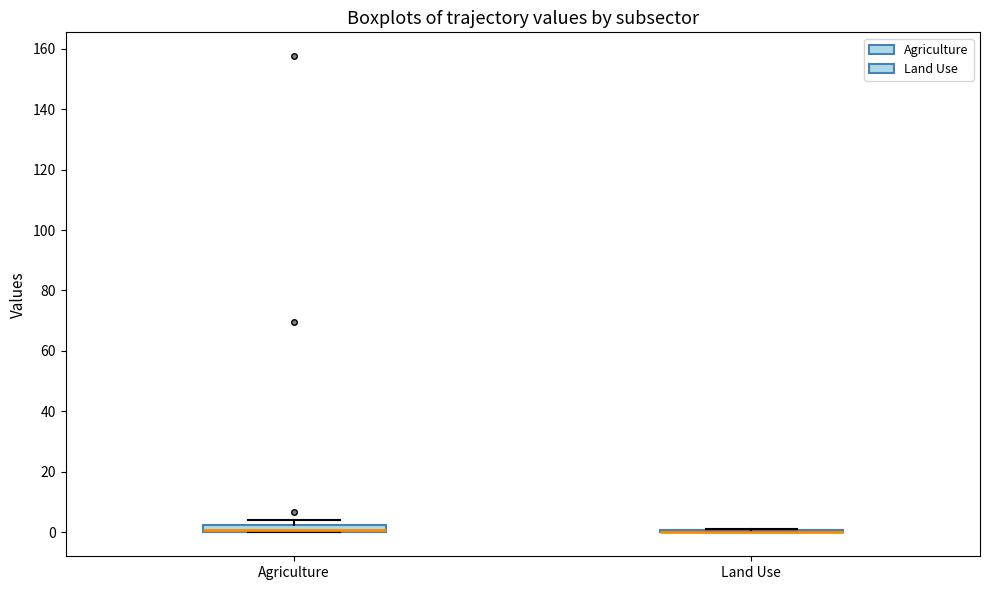

Where is the upper edge of the box for Agriculture on the y-axis? The values are not printed on the chart, so give them approximately, as read against the axis.

2